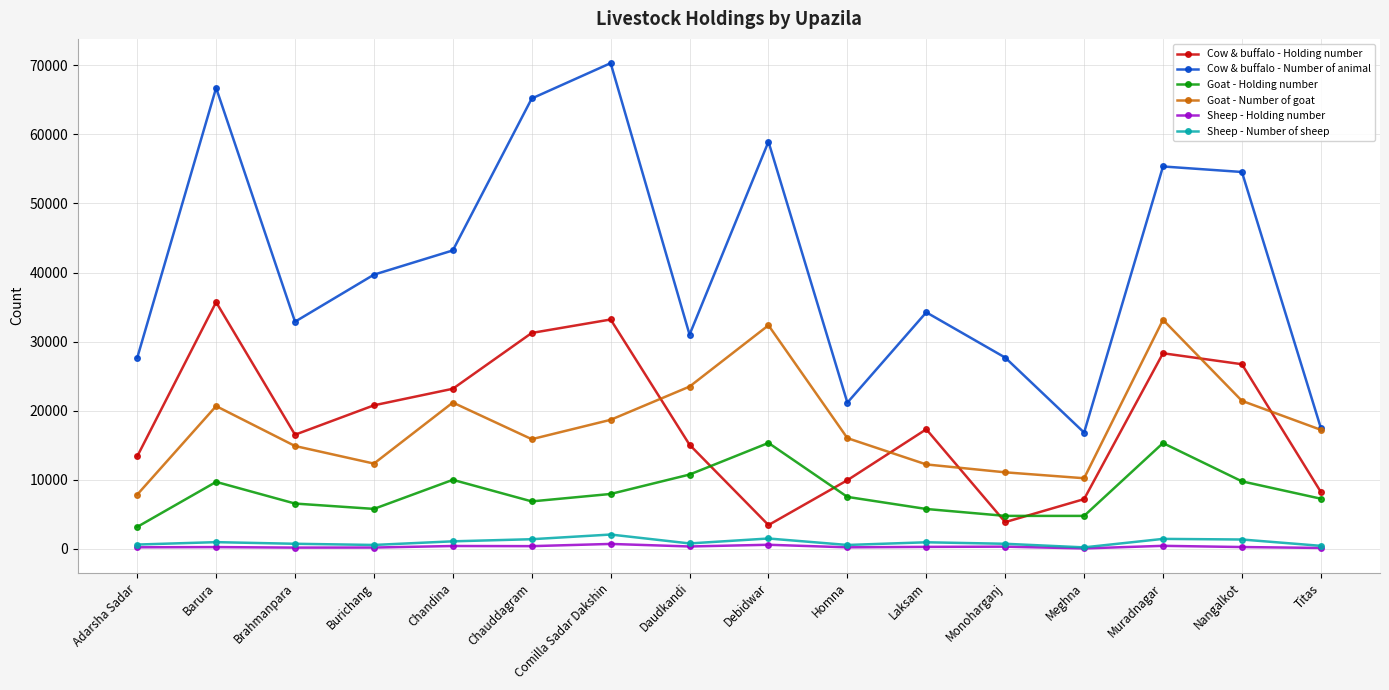

What is the lowest value of the Goat - Number of goat series?

7843